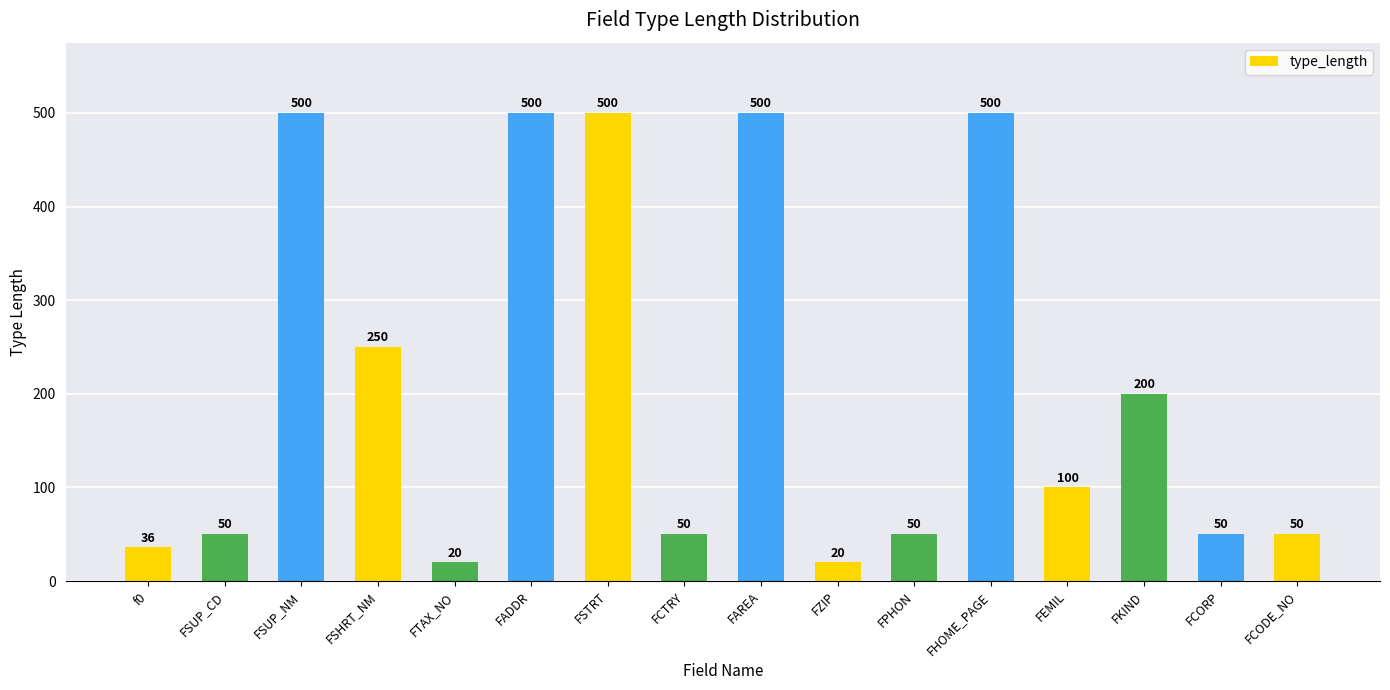

What is the difference between the second highest and minimum values?

480